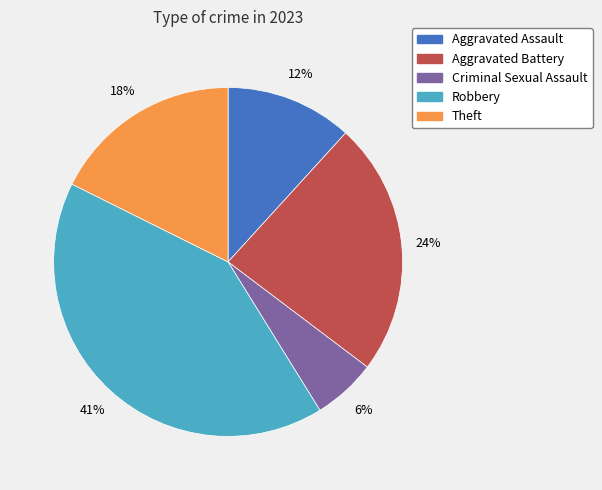

To the nearest percent, what is the average slice percentage?

20%